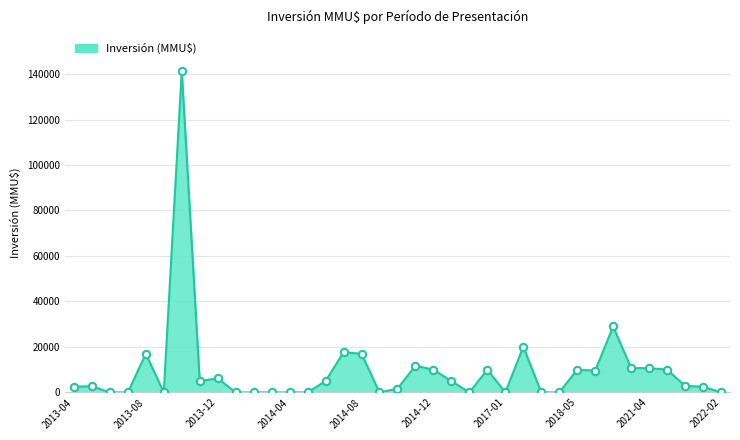

What is the maximum value shown in the chart?

141400